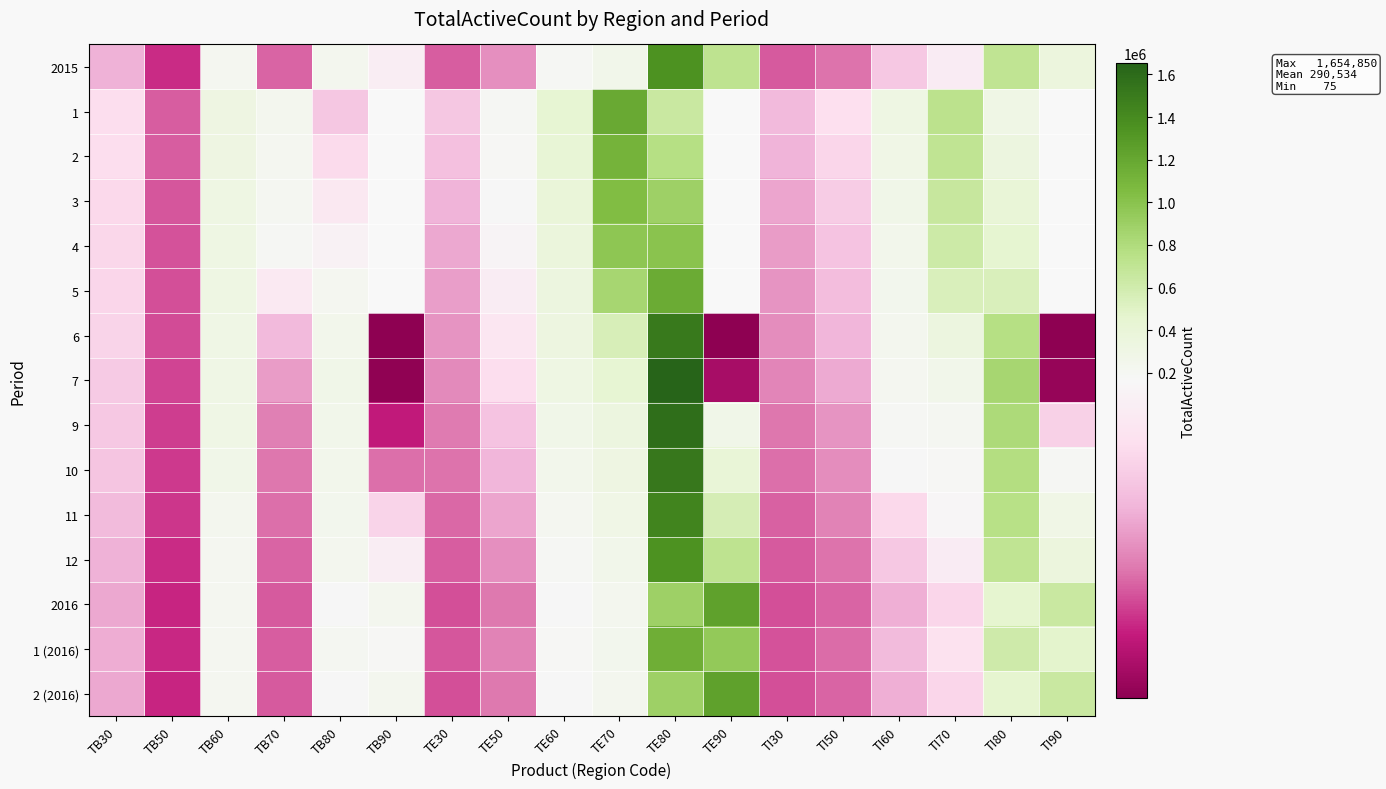

What is the smallest value displayed?

75.0